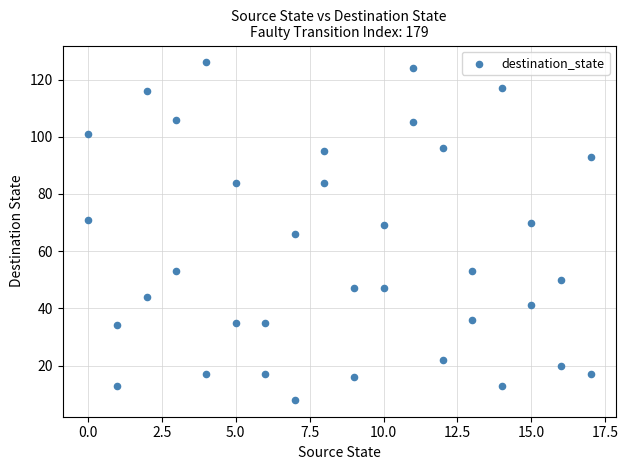

What is the range of X values (max minus min)?

17